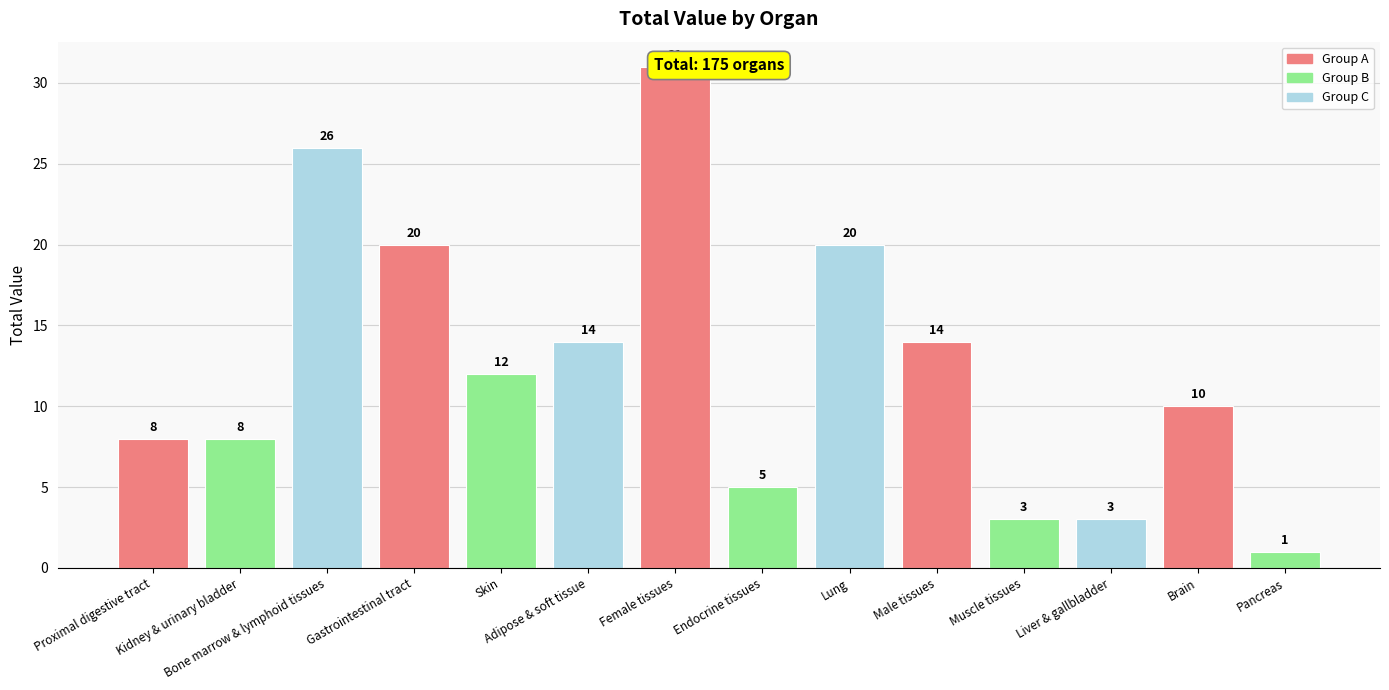

What is the label of the 11th bar from the left?

Muscle tissues